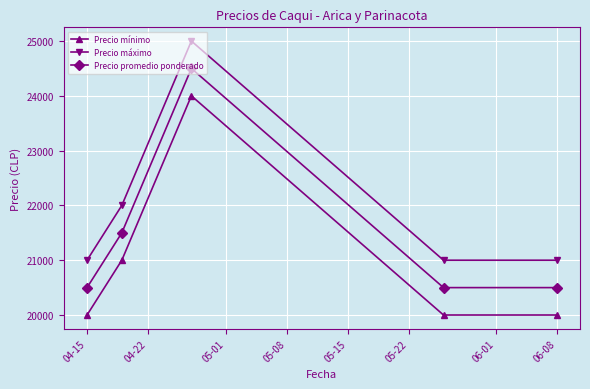

What is the difference between the second highest and second lowest values in the Precio promedio ponderado series?

1000